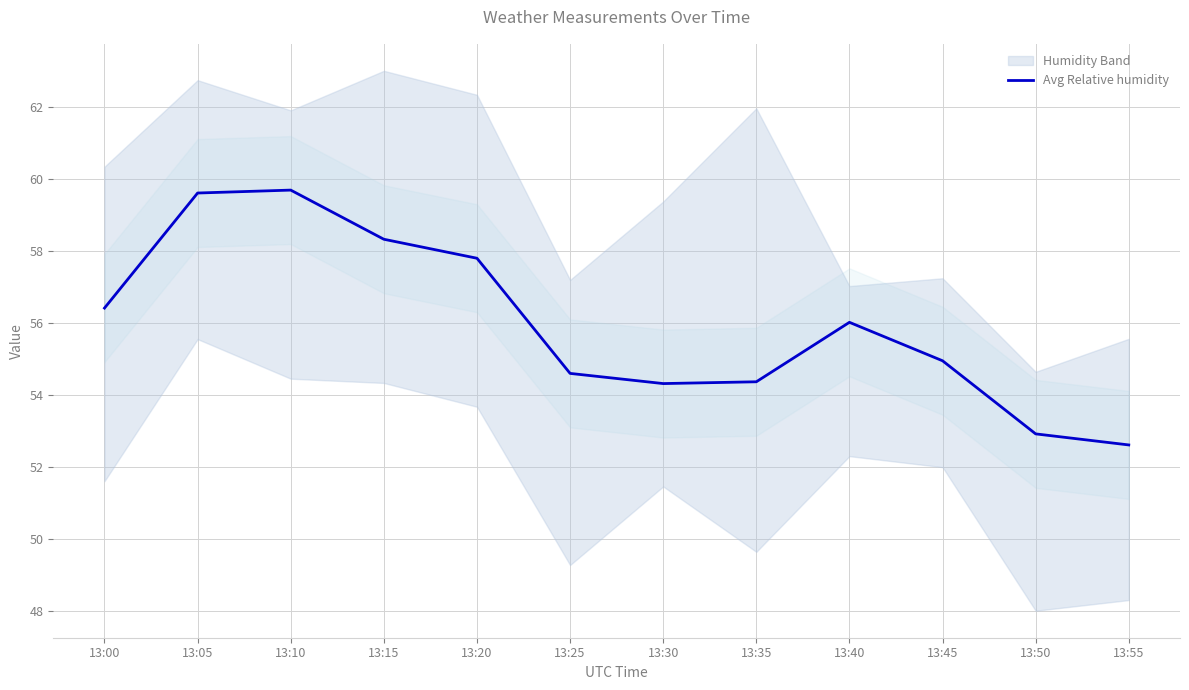

What is the maximum value shown in the chart?

59.7